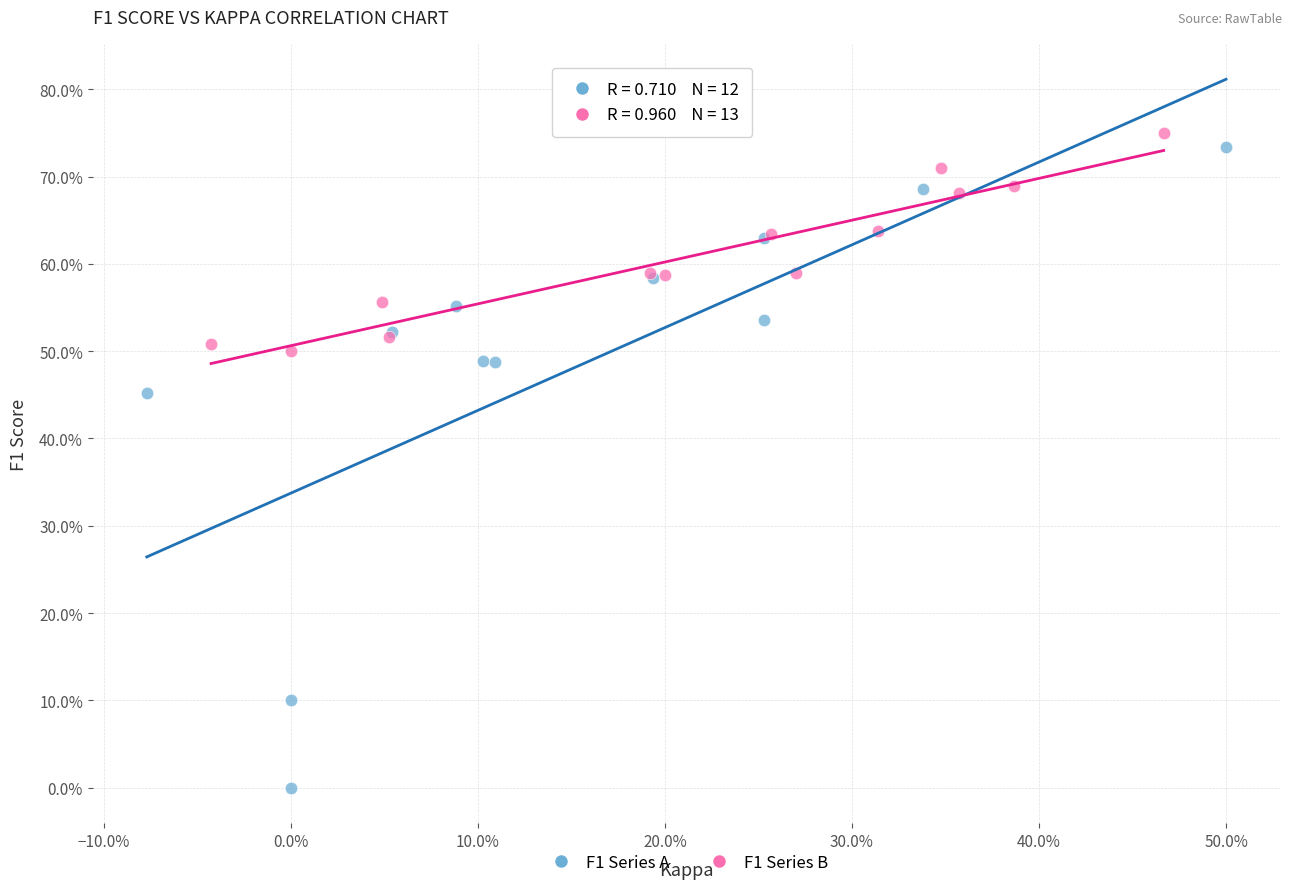

What are all the series names shown in the legend?

F1 Series A, F1 Series B